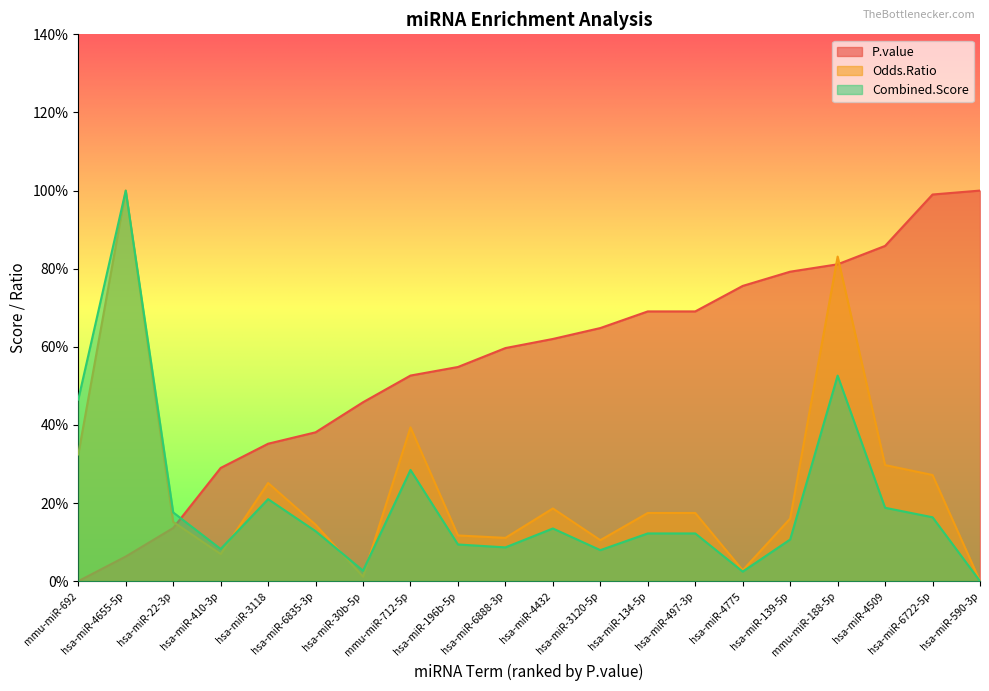

Is it true that Combined.Score equals 2.7 at hsa-miR-30b-5p?

True